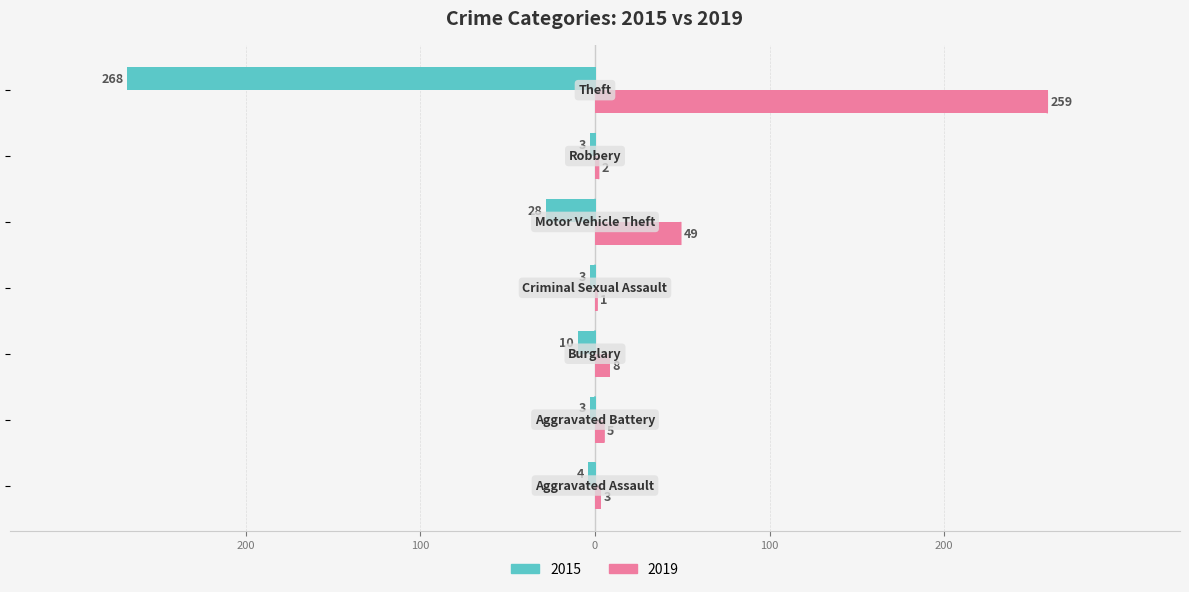

Which series has the largest range (max minus min)?

2015